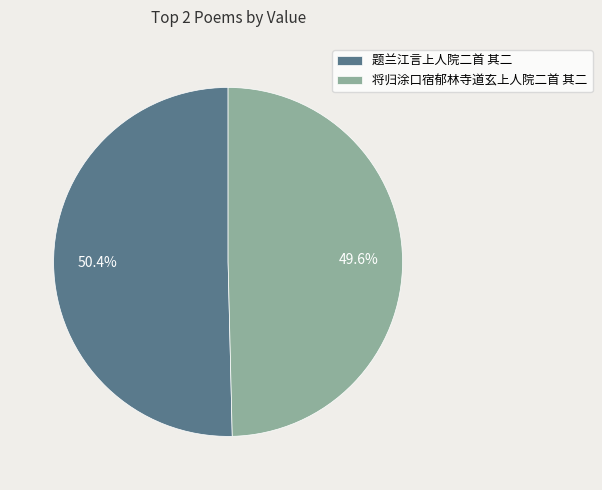

Which category has the biggest portion of the pie?

题兰江言上人院二首 其二